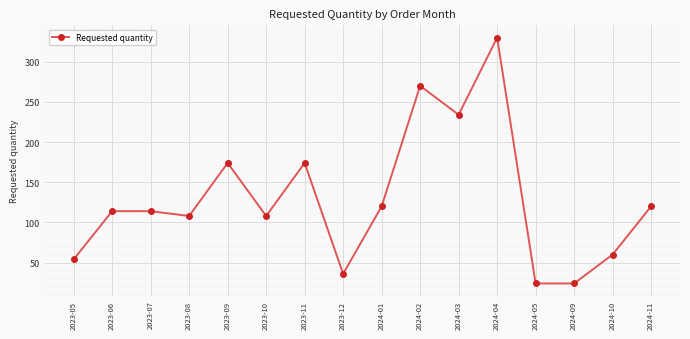

The value at 2024-05 is 24. True or false?

True